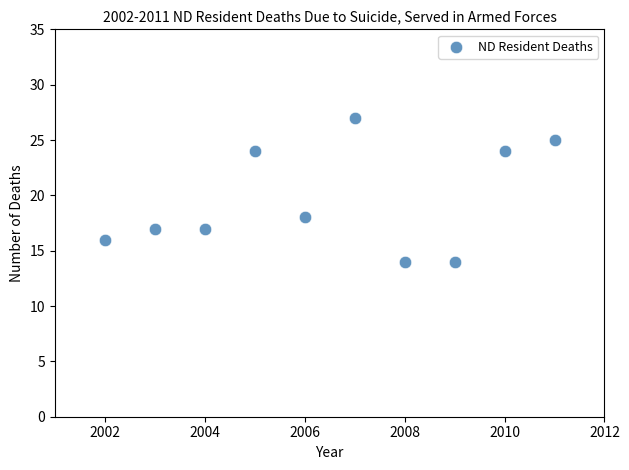

What Y value in the scatter plot is closest to 20?

18